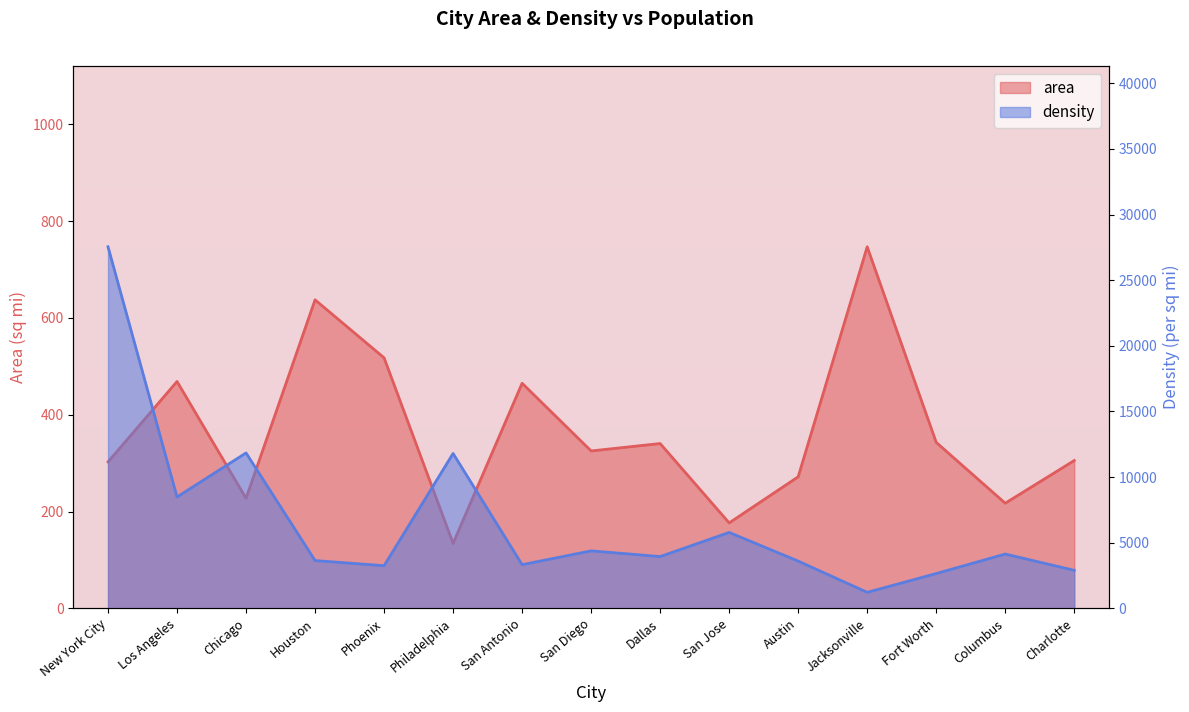

At which category does density reach its first local peak?

Chicago